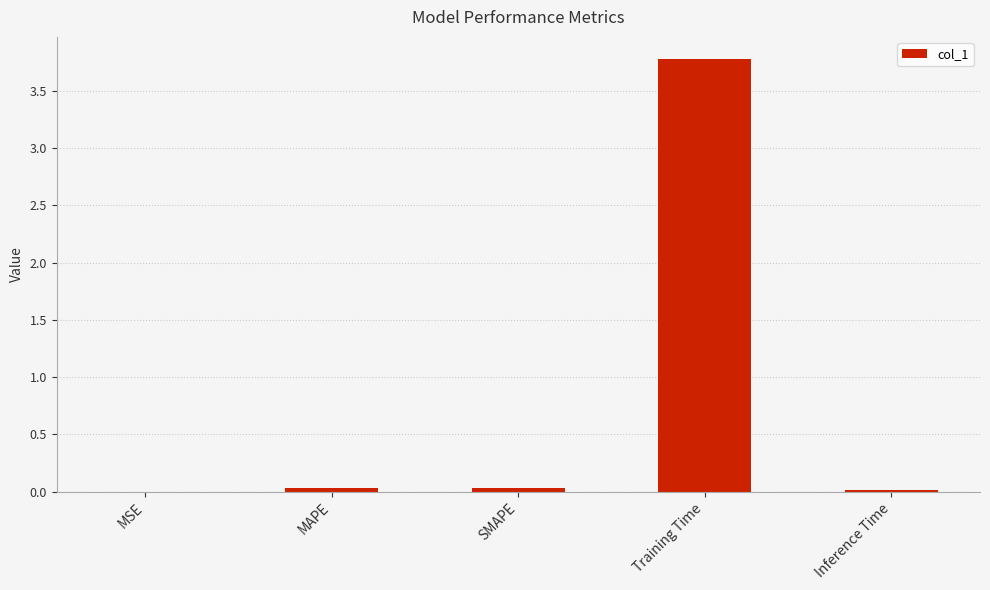

True or false: the data shows 0.0 at SMAPE.

True